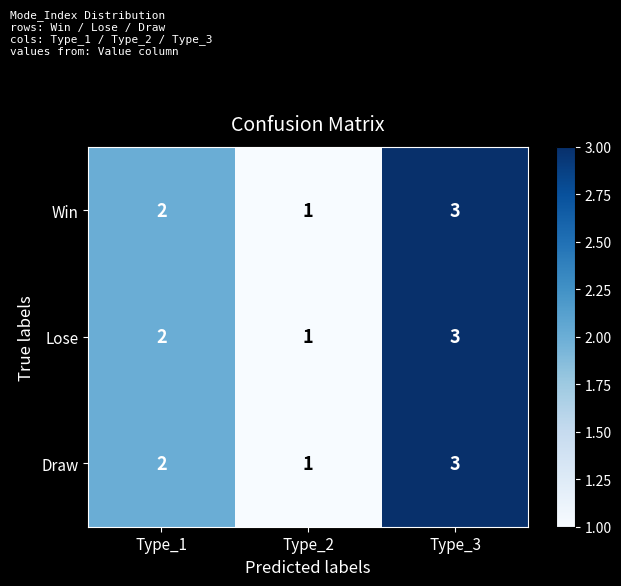

What is the total value across all series at Type_2?

3